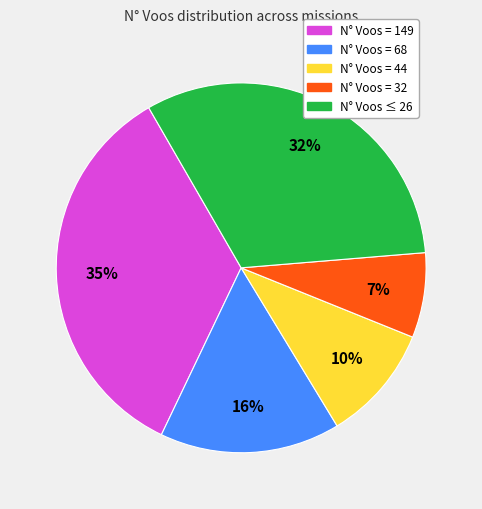

Count the number of slices in the pie.

5